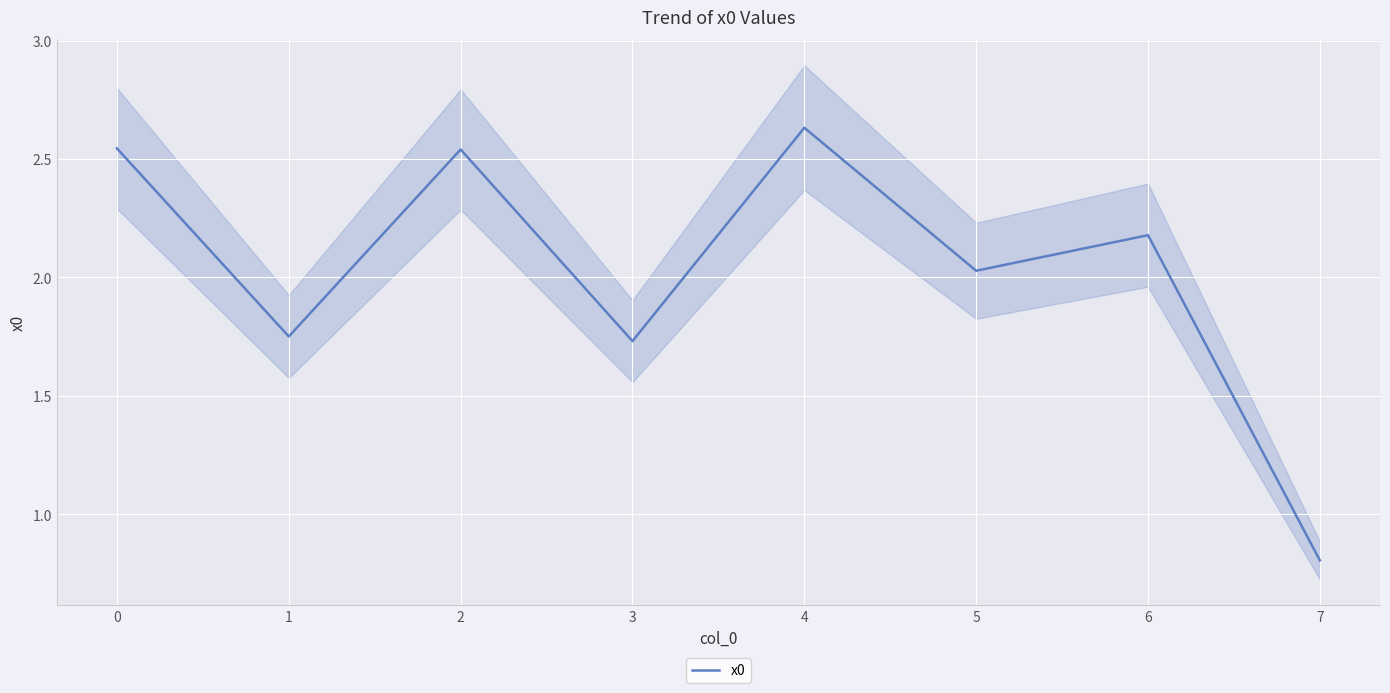

Is it true that the value at 1 is 1.8?

True